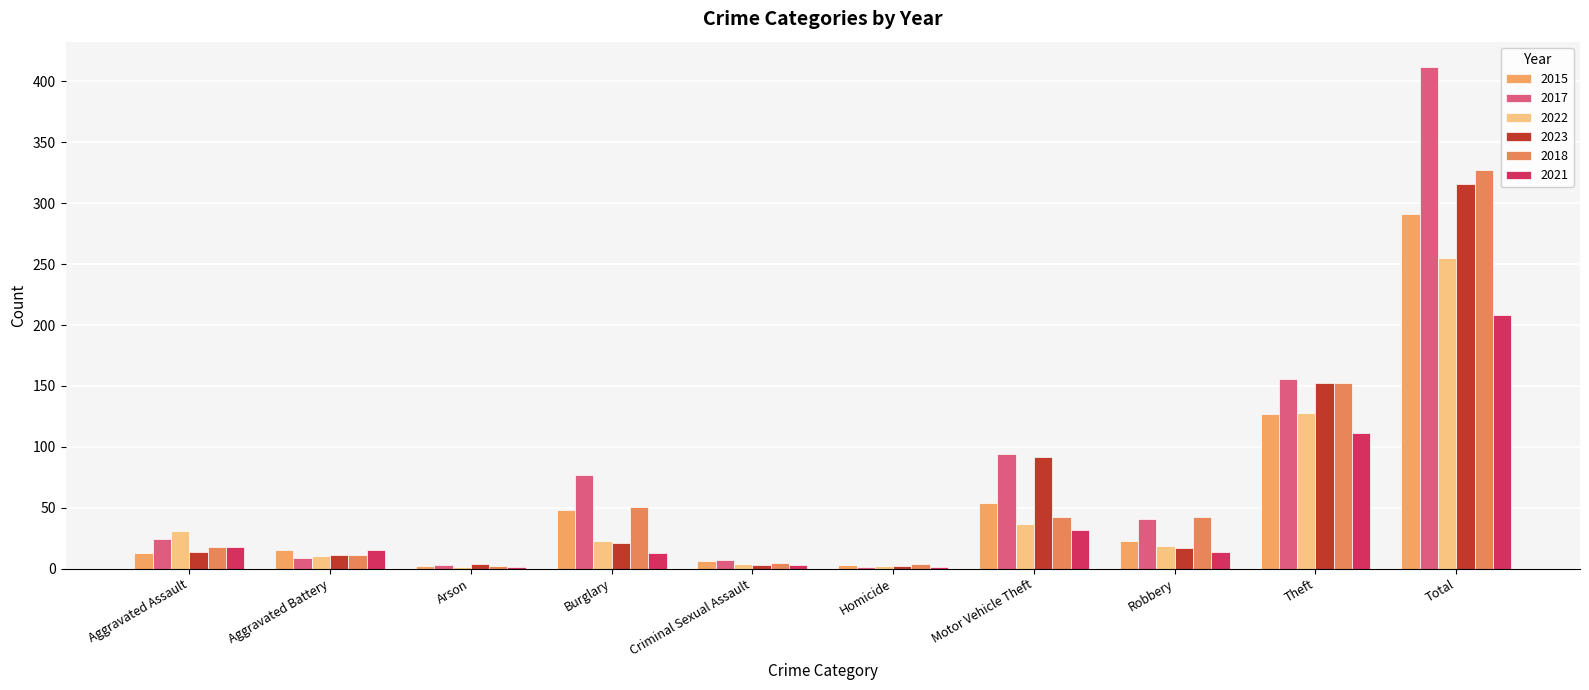

Reading left to right, transcribe all the data shown in this chart.

2015: Aggravated Assault=13	Aggravated Battery=15	Arson=2	Burglary=48	Criminal Sexual Assault=6	Homicide=3	Motor Vehicle Theft=54	Robbery=23	Theft=127	Total=291
2017: Aggravated Assault=24	Aggravated Battery=9	Arson=3	Burglary=77	Criminal Sexual Assault=7	Homicide=1	Motor Vehicle Theft=94	Robbery=41	Theft=156	Total=412
2022: Aggravated Assault=31	Aggravated Battery=10	Arson=1	Burglary=23	Criminal Sexual Assault=4	Homicide=2	Motor Vehicle Theft=37	Robbery=19	Theft=128	Total=255
2023: Aggravated Assault=14	Aggravated Battery=11	Arson=4	Burglary=21	Criminal Sexual Assault=3	Homicide=2	Motor Vehicle Theft=92	Robbery=17	Theft=152	Total=316
2018: Aggravated Assault=18	Aggravated Battery=11	Arson=2	Burglary=51	Criminal Sexual Assault=5	Homicide=4	Motor Vehicle Theft=42	Robbery=42	Theft=152	Total=327
2021: Aggravated Assault=18	Aggravated Battery=15	Arson=1	Burglary=13	Criminal Sexual Assault=3	Homicide=1	Motor Vehicle Theft=32	Robbery=14	Theft=111	Total=208